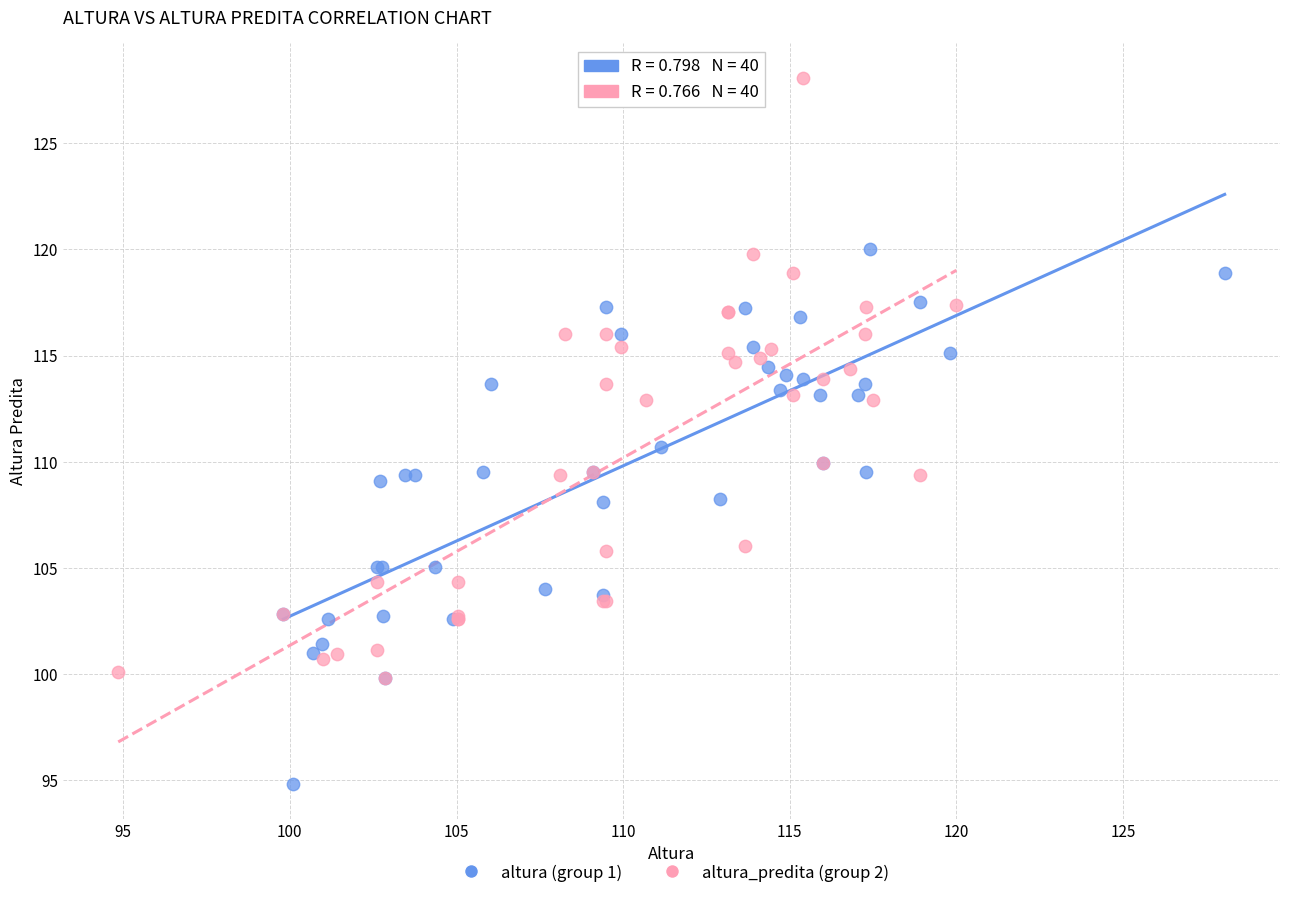

Which series reaches the maximum Y coordinate?

altura_predita (group 2)